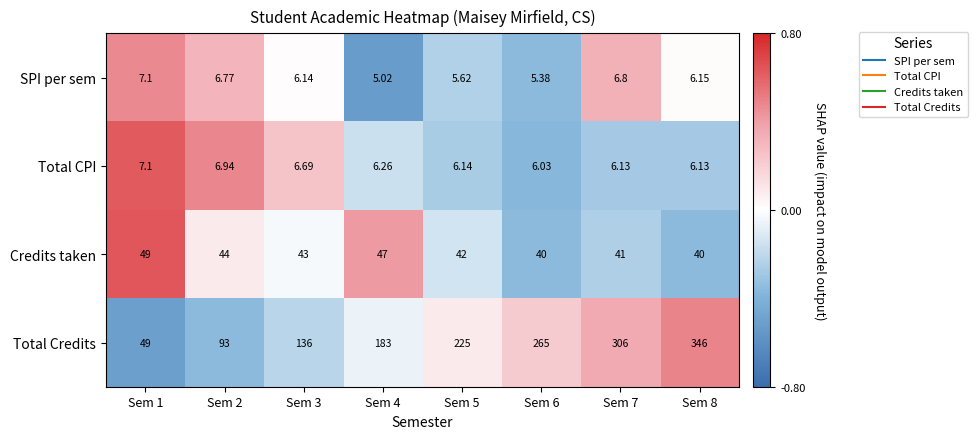

Count the number of data series in this chart.

4